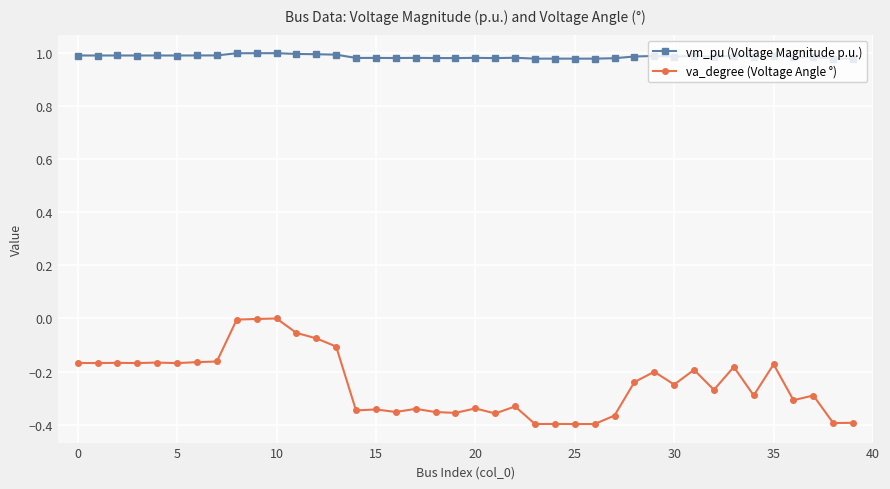

How many distinct data groups are displayed?

2